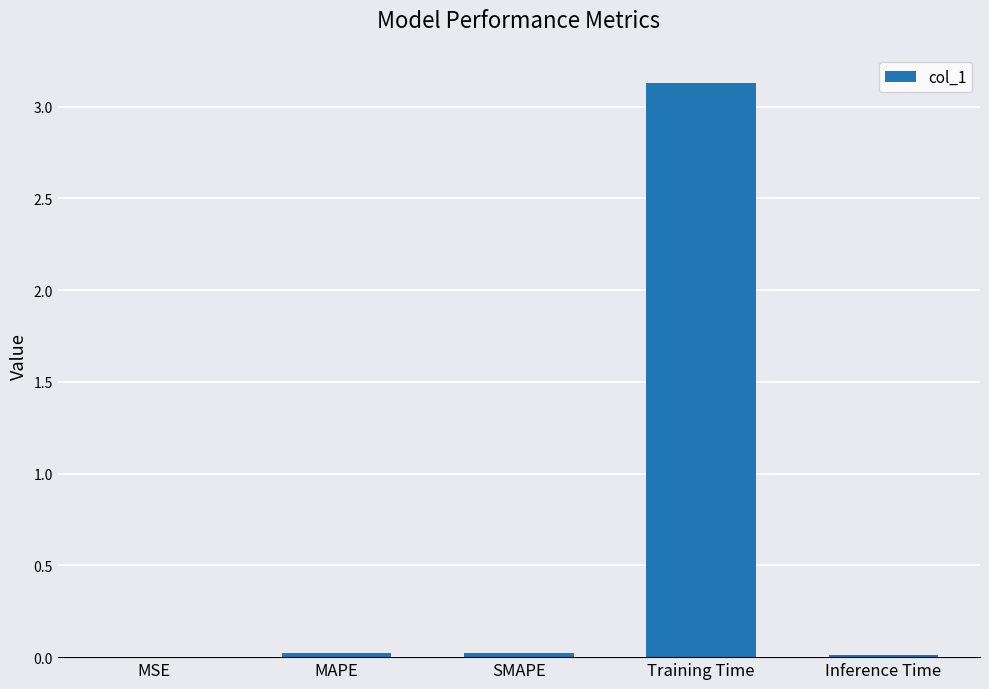

Which label corresponds to the largest value in the chart?

Training Time